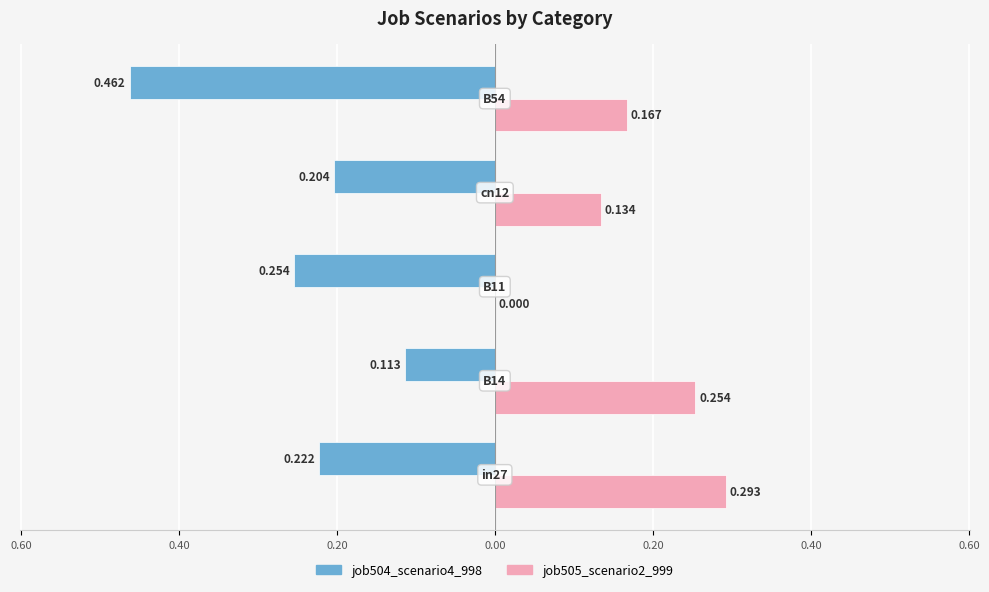

What are all the series names shown in the legend?

job504_scenario4_998, job505_scenario2_999